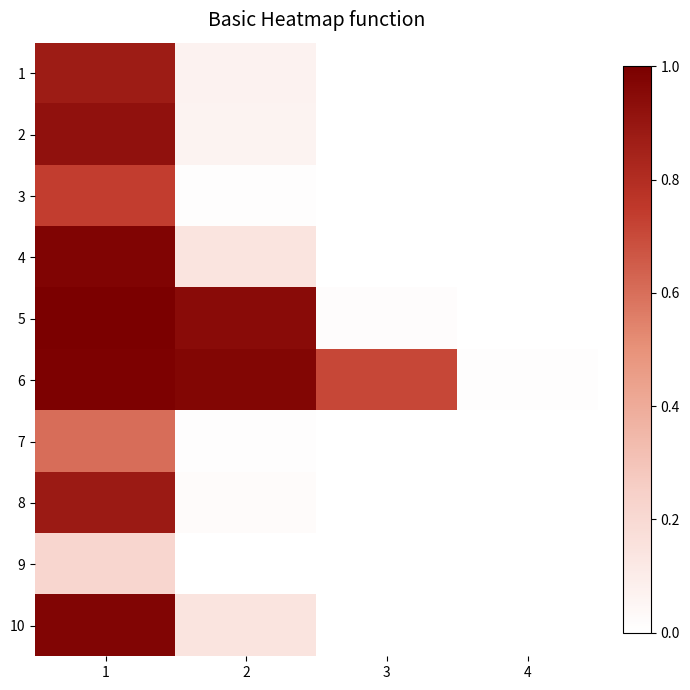

How many categories are shown in the chart?

4